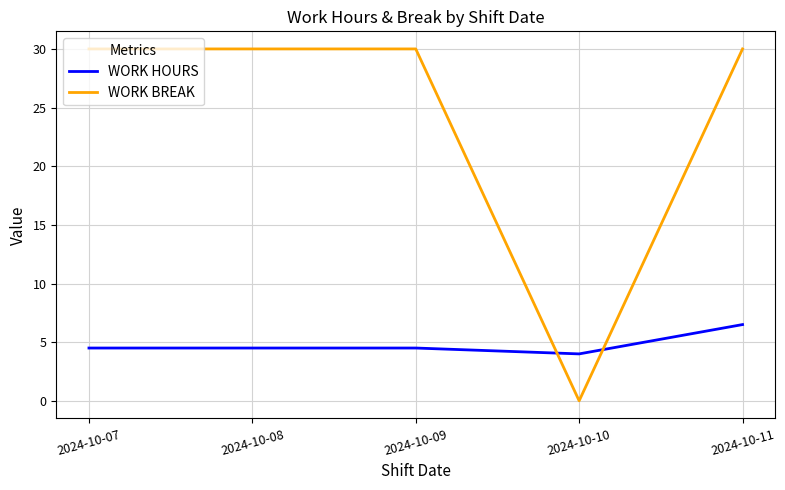

What is the total value across all series at 2024-10-07?

34.5